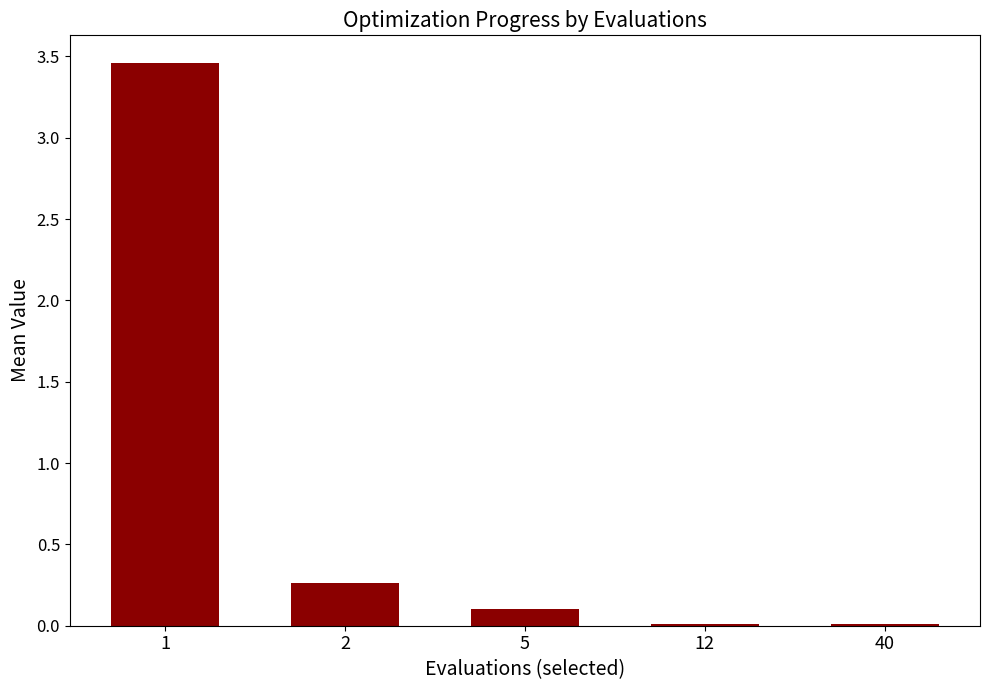

Does the chart contain stacked bars?

No